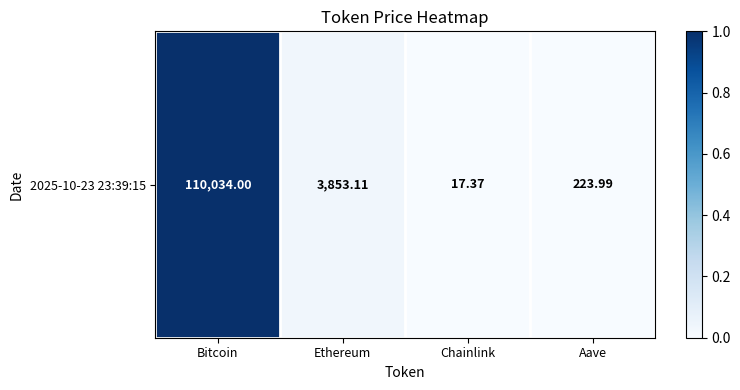

What is the sum of the values at Ethereum and Bitcoin?

1.0